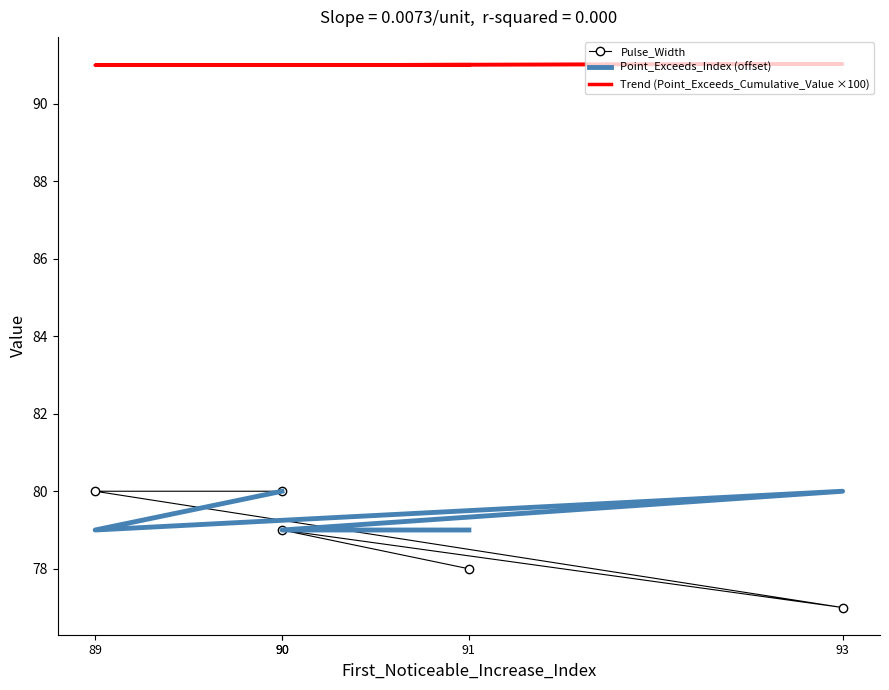

True or false: Pulse_Width has more than 0 points higher than both neighbors.

True